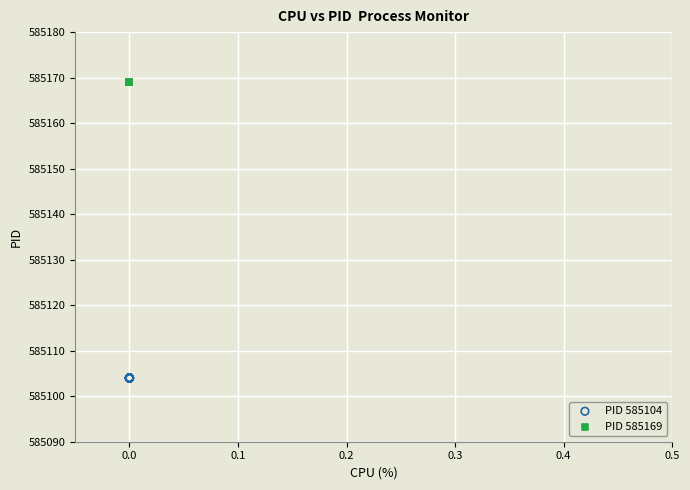

Which series reaches the minimum Y coordinate?

PID 585104